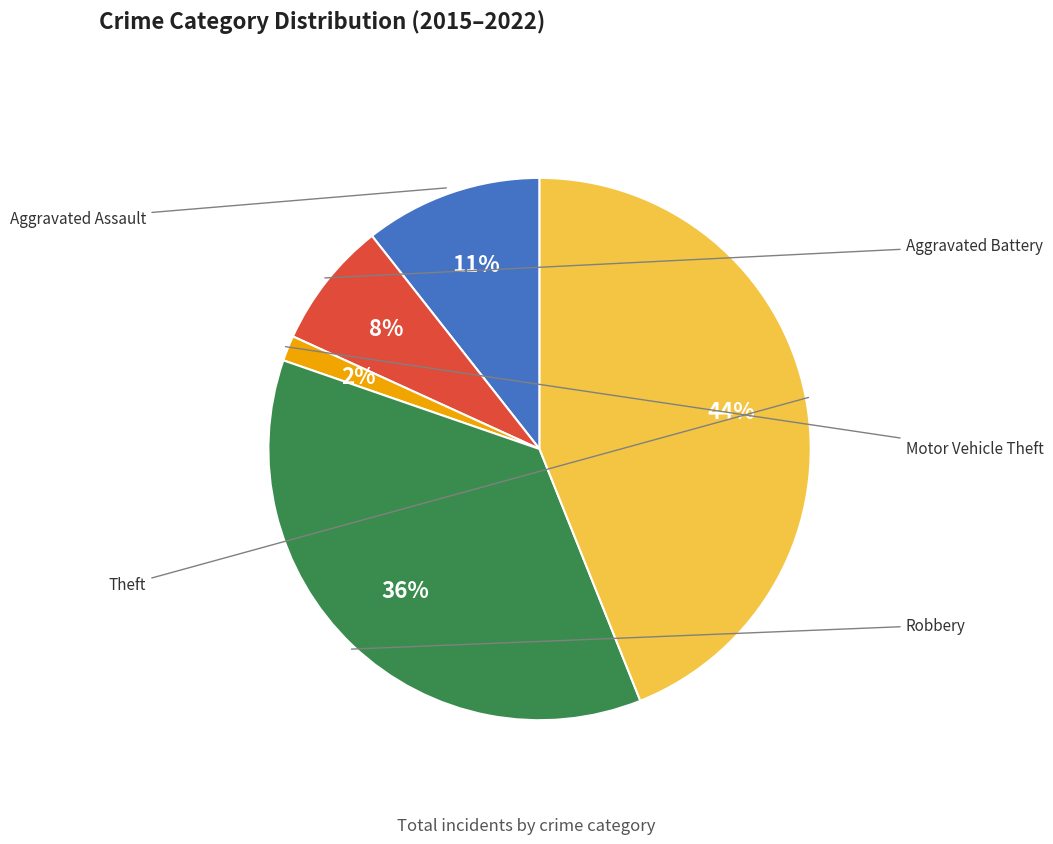

To the nearest percent, what portion does Theft represent?

44%